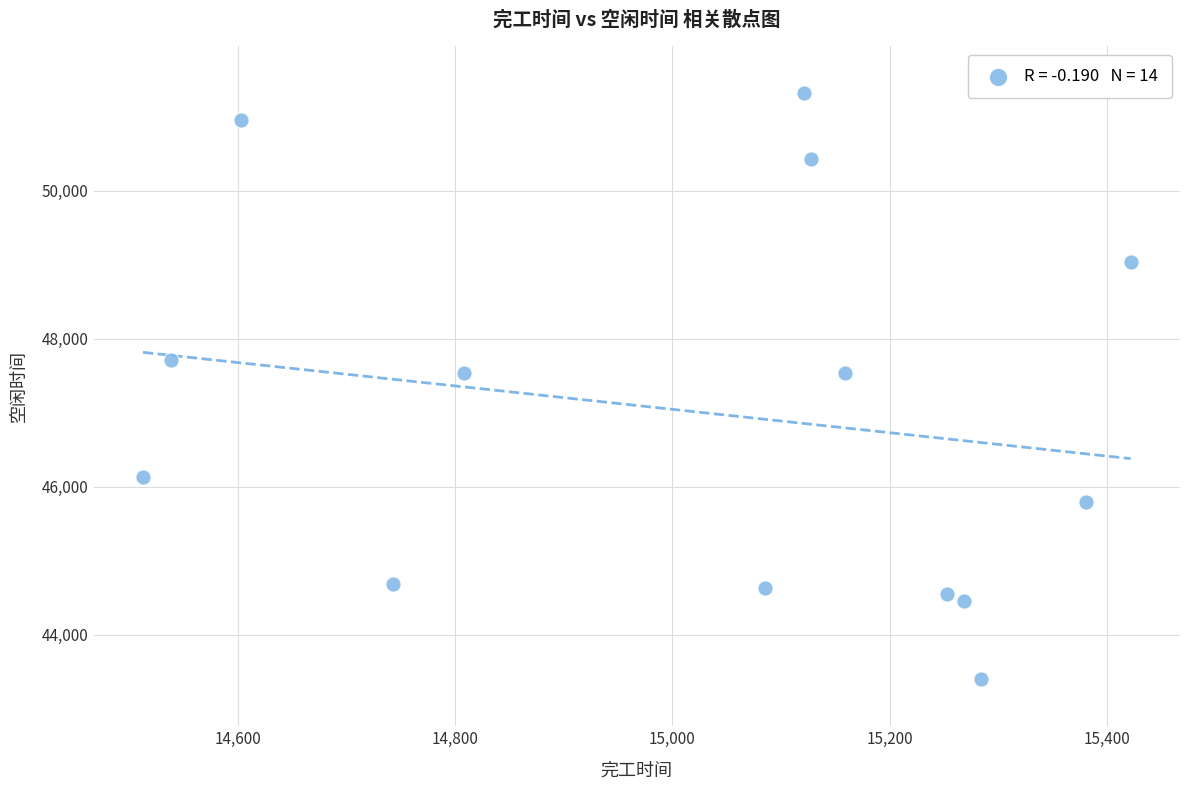

What is the range of Y values (max minus min)?

7922.7